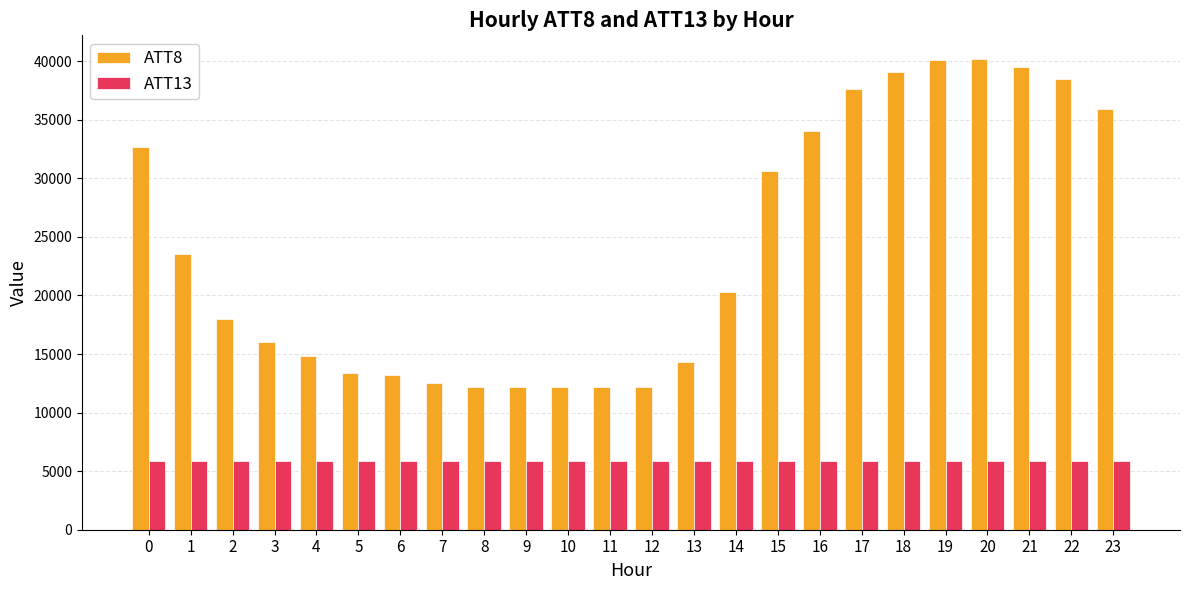

What is the value of the ATT13 bar at the 20th from the left?

5866.2